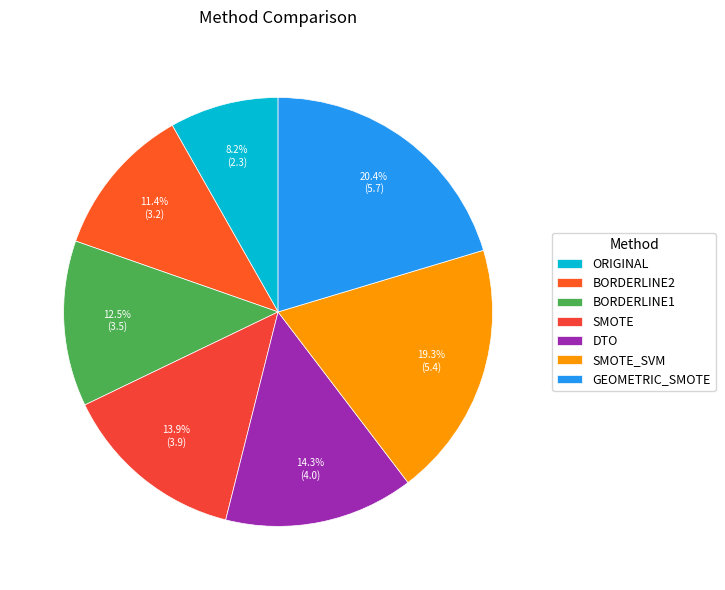

Is there any slice that represents more than half of the pie?

No